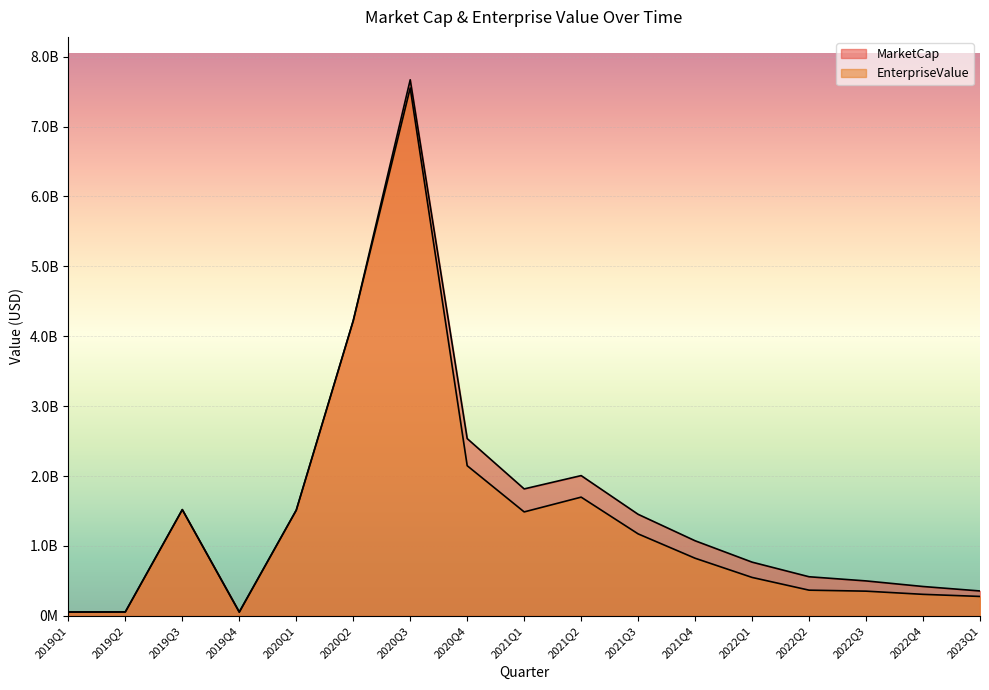

True or false: MarketCap has more than 0 interior local peaks.

True